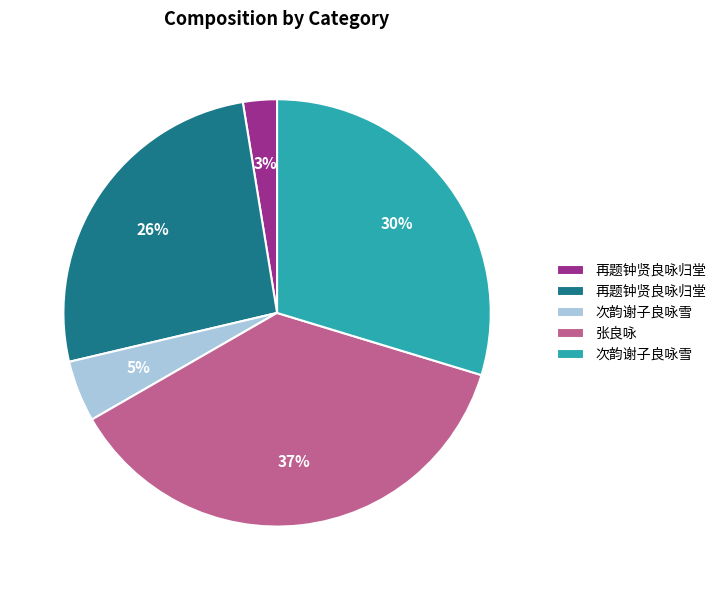

To the nearest percent, what is the difference between the largest and smallest slice percentages?

34%